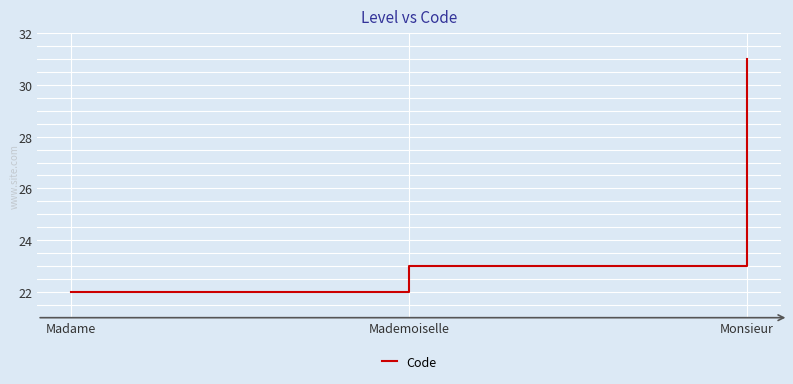

Is it true that the value at Madame is 22?

True